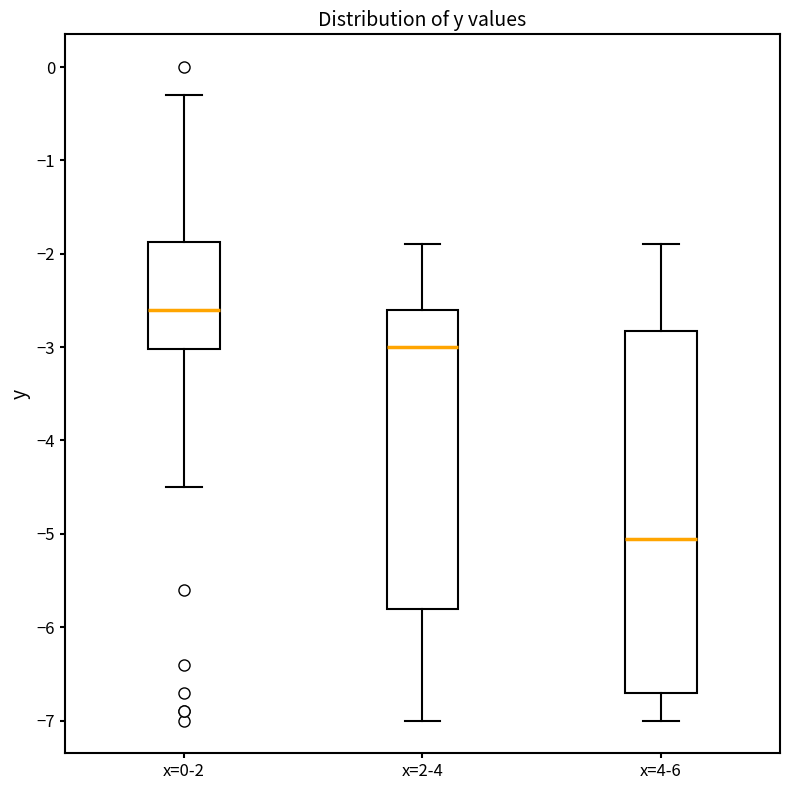

Which box is the tallest, from its lower edge to its upper edge?

x=4-6